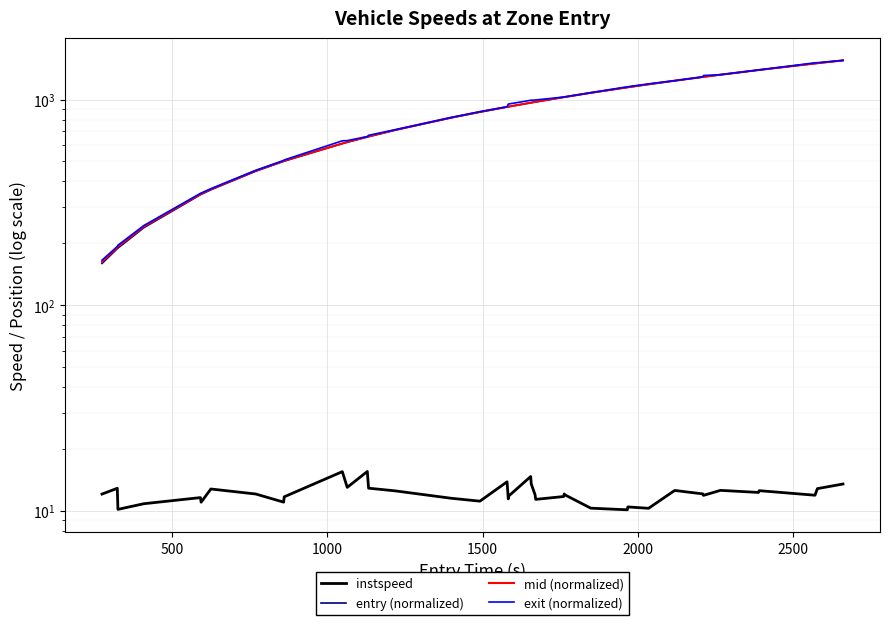

What are all the series names shown in the legend?

instspeed, entry (normalized), mid (normalized), exit (normalized)